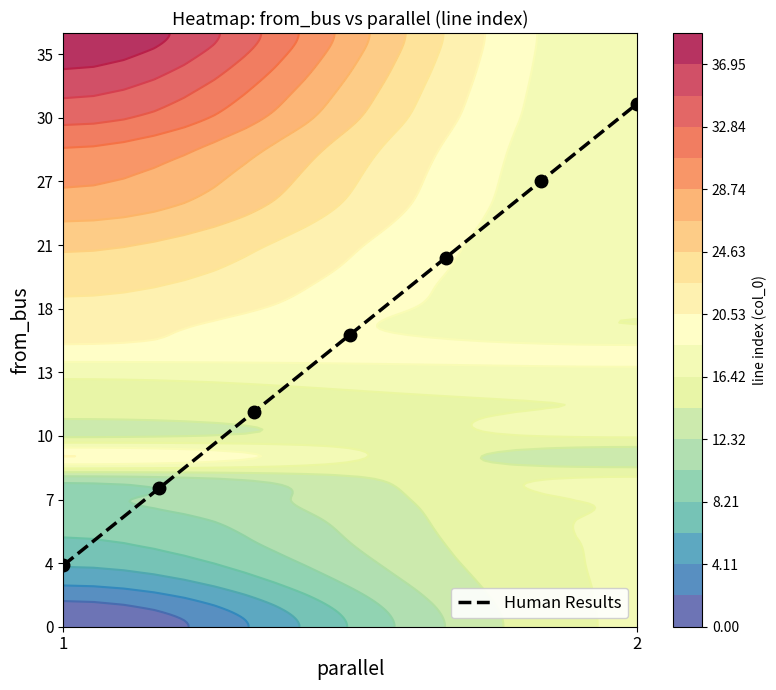

True or false: the data shows 6.5 at 2.

True